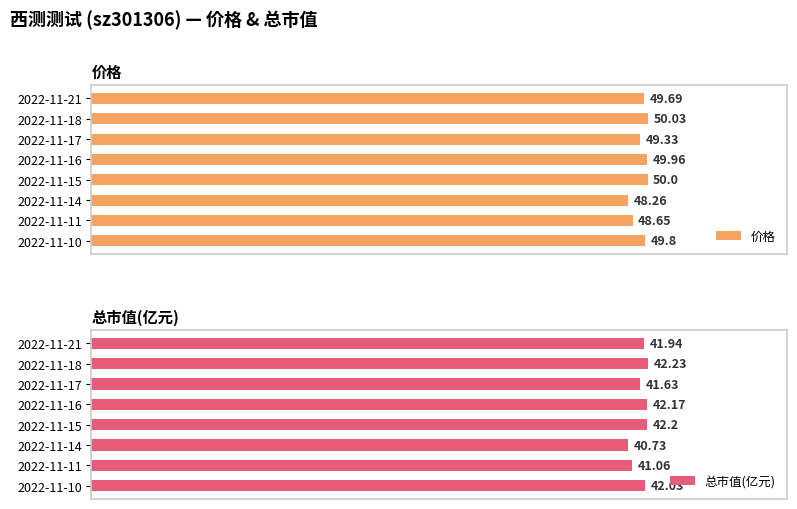

List the labels in order of 价格 value, largest first.

2022-11-18, 2022-11-15, 2022-11-16, 2022-11-10, 2022-11-21, 2022-11-17, 2022-11-11, 2022-11-14